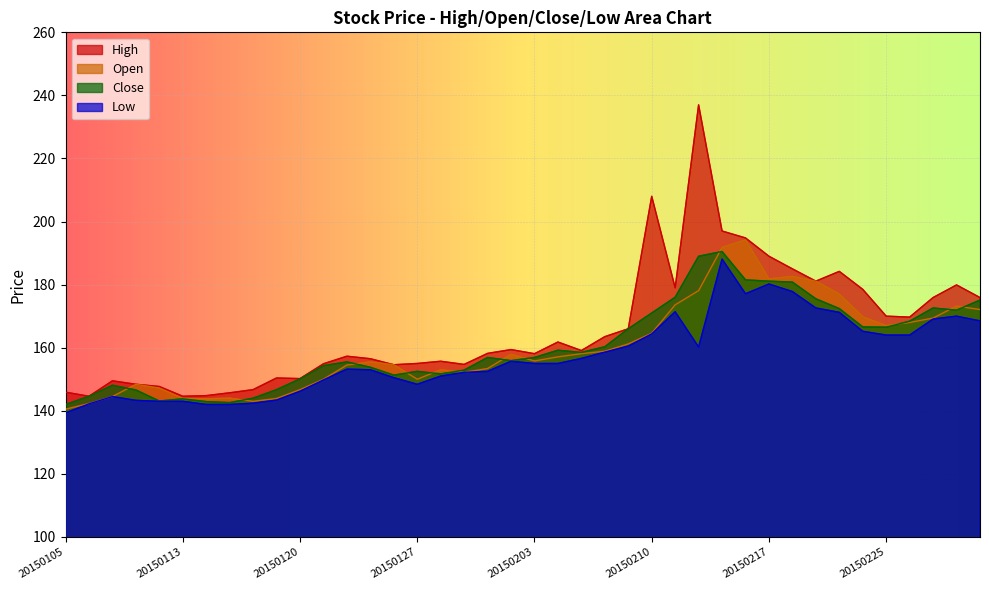

Which series has the widest spread of values?

High